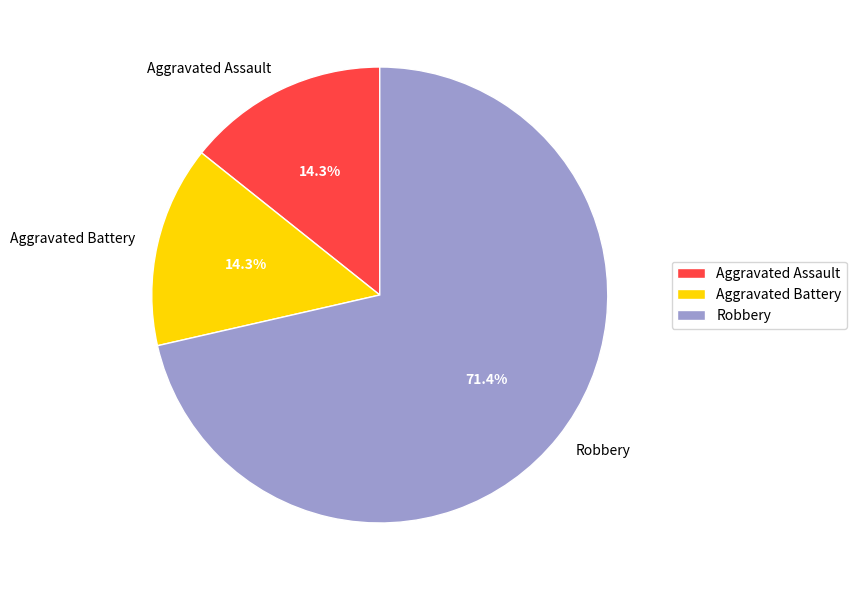

What percentage is the Aggravated Assault slice, to the nearest percent?

14%